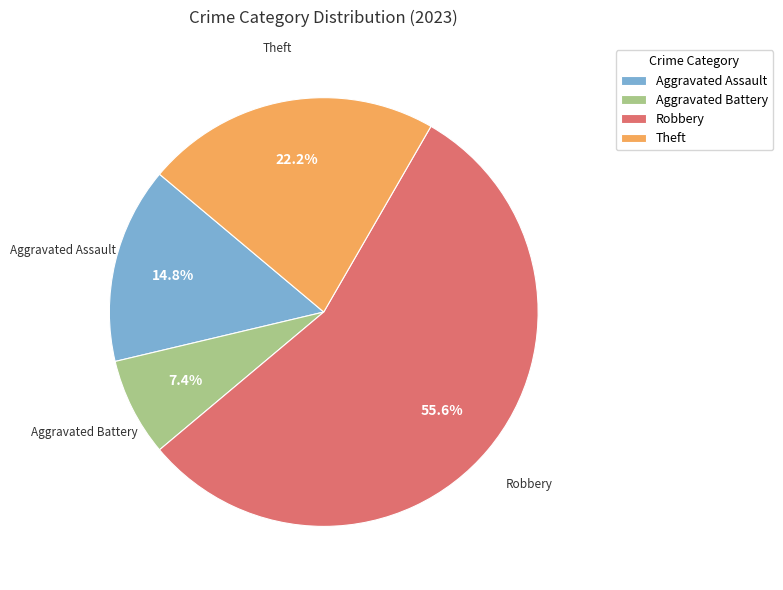

Does any single category account for the majority?

Yes